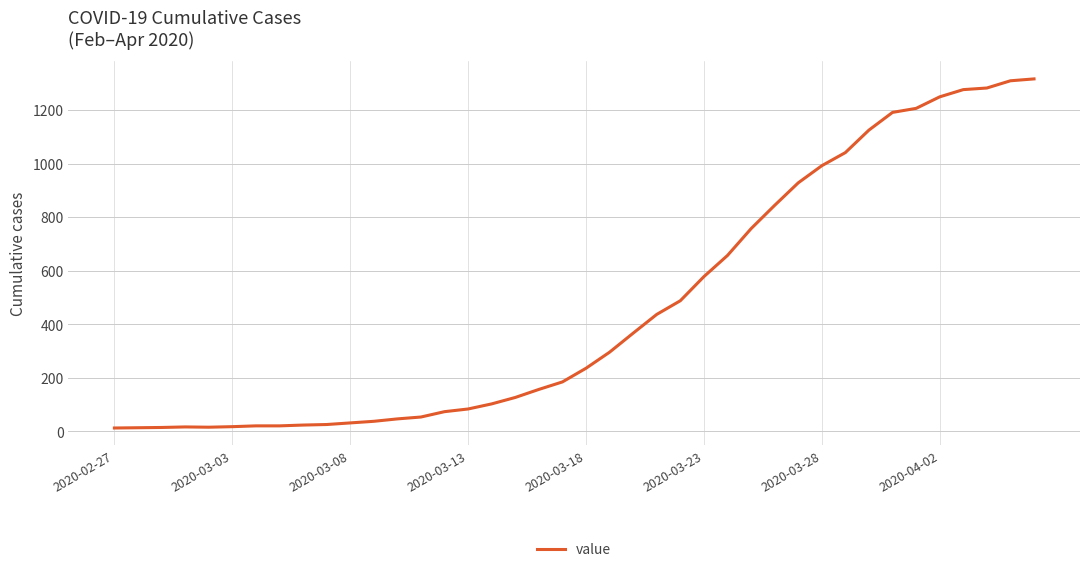

What is the difference between the maximum and minimum values?

1303